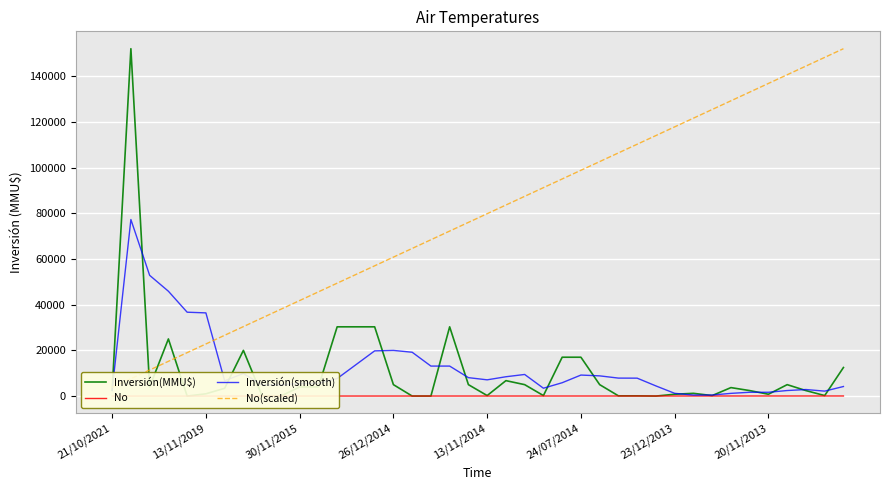

Reading left to right, list all the values displayed in this chart.

Inversión(MMU$): 2500.0	152000.0	4000.0	25000.0	0.0	1000.0	3400.0	20000.0	30.0	0.0	4000.0	4000.0	30300.0	30300.0	30300.0	5000.0	10.0	10.0	30300.0	5000.0	219.0	6750.0	5000.0	219.0	17000.0	17000.0	5000.0	100.0	100.0	0.0	800.0	1200.0	219.0	3708.0	2400.0	800.0	5000.0	2400.0	219.0	12500.0
No: 1.0	2.0	3.0	4.0	5.0	6.0	7.0	8.0	9.0	10.0	11.0	12.0	13.0	14.0	15.0	16.0	17.0	18.0	19.0	20.0	21.0	22.0	23.0	24.0	25.0	26.0	27.0	28.0	29.0	30.0	31.0	32.0	33.0	34.0	35.0	36.0	37.0	38.0	39.0	40.0
Inversión(smooth): 2500.0	77250.0	52833.3	45875.0	36700.0	36400.0	6680.0	9880.0	4886.0	4886.0	5486.0	5606.0	7666.0	13720.0	19780.0	19980.0	19182.0	13124.0	13124.0	8064.0	7107.8	8455.8	9453.8	3437.6	5837.6	9193.8	8843.8	7863.8	7840.0	4440.0	1200.0	440.0	463.8	1185.4	1665.4	1665.4	2425.4	2861.6	2163.8	4183.8
No(scaled): 3800.0	7600.0	11400.0	15200.0	19000.0	22800.0	26600.0	30400.0	34200.0	38000.0	41800.0	45600.0	49400.0	53200.0	57000.0	60800.0	64600.0	68400.0	72200.0	76000.0	79800.0	83600.0	87400.0	91200.0	95000.0	98800.0	102600.0	106400.0	110200.0	114000.0	117800.0	121600.0	125400.0	129200.0	133000.0	136800.0	140600.0	144400.0	148200.0	152000.0